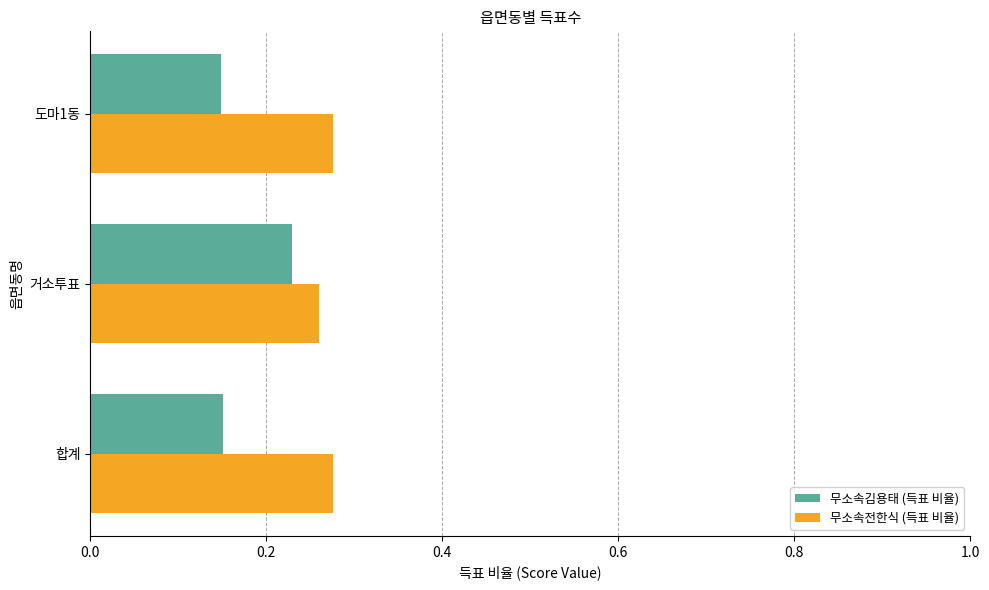

At how many categories does at least one series exceed 0?

3